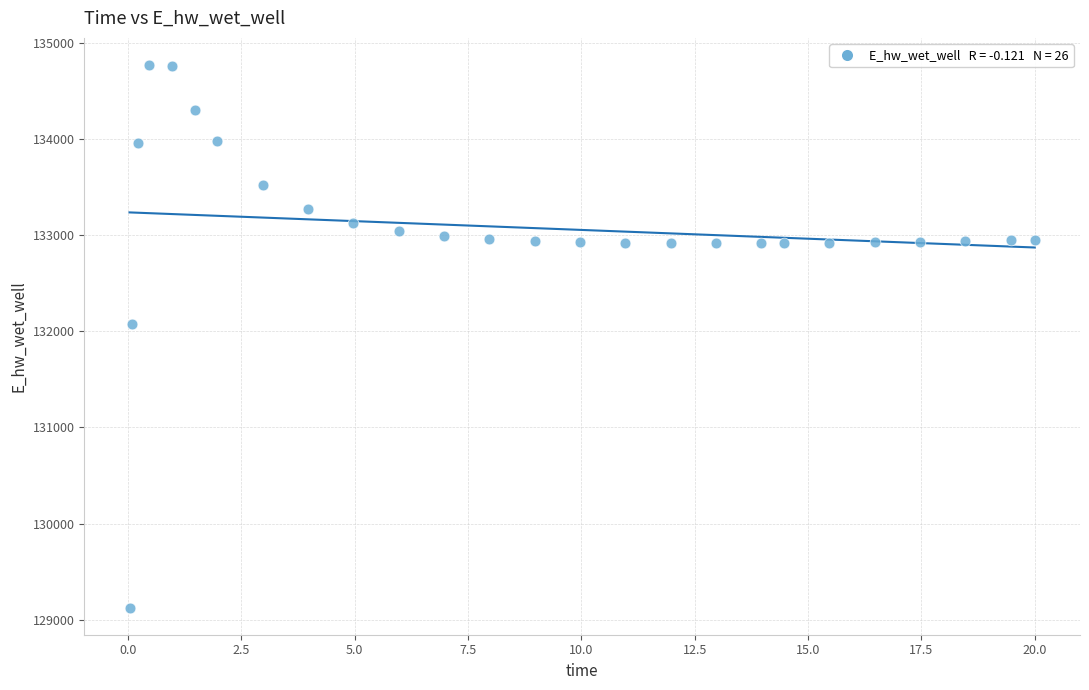

What is the range of X values (max minus min)?

20.0